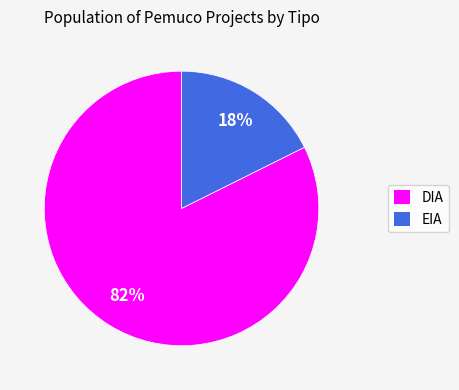

To the nearest percent, what is the average slice percentage?

50%